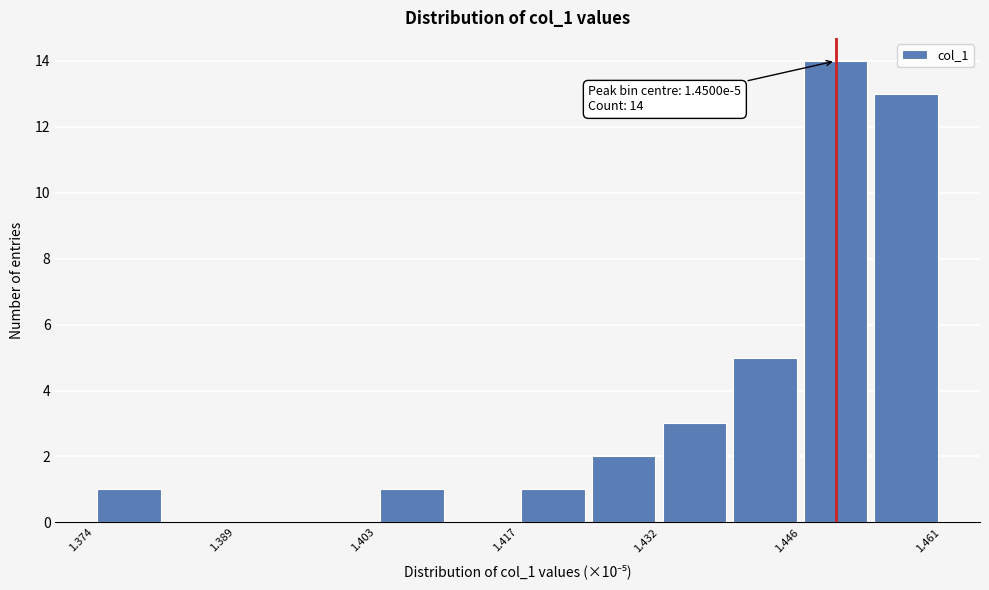

Read against the x-axis, roughly where is the centre of the tallest bar?

1.450